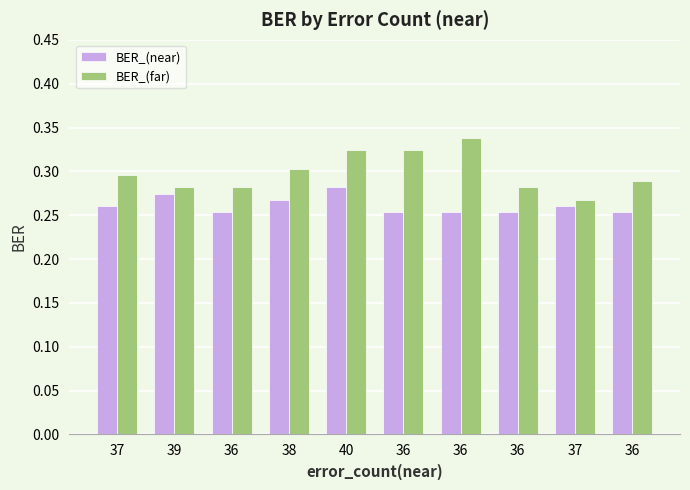

Count the number of categories in the chart.

10